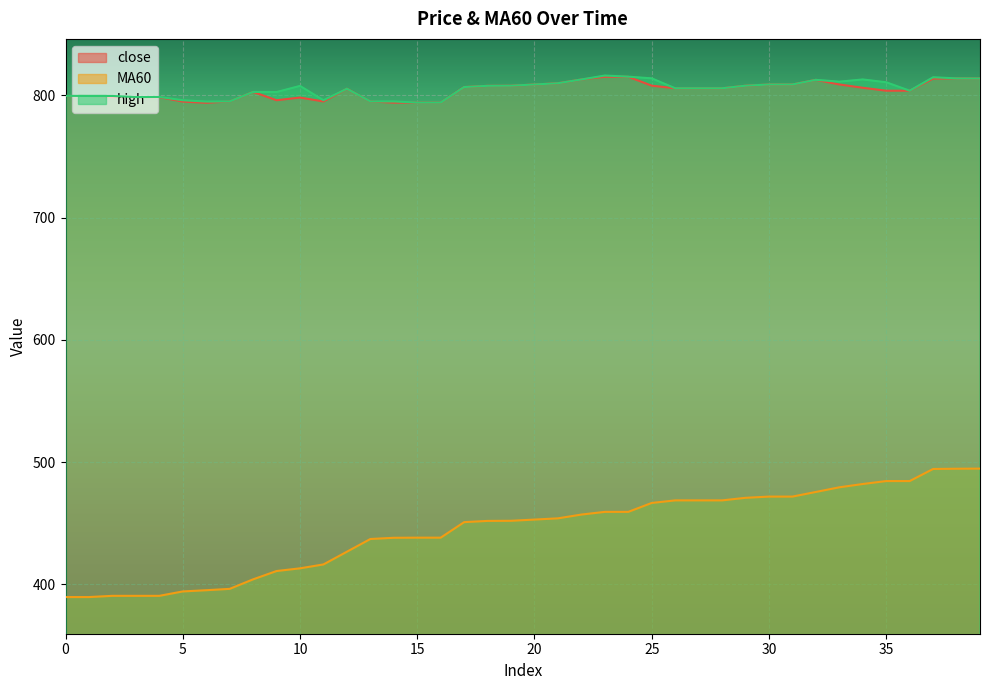

True or false: high and MA60 intersect in this chart.

False